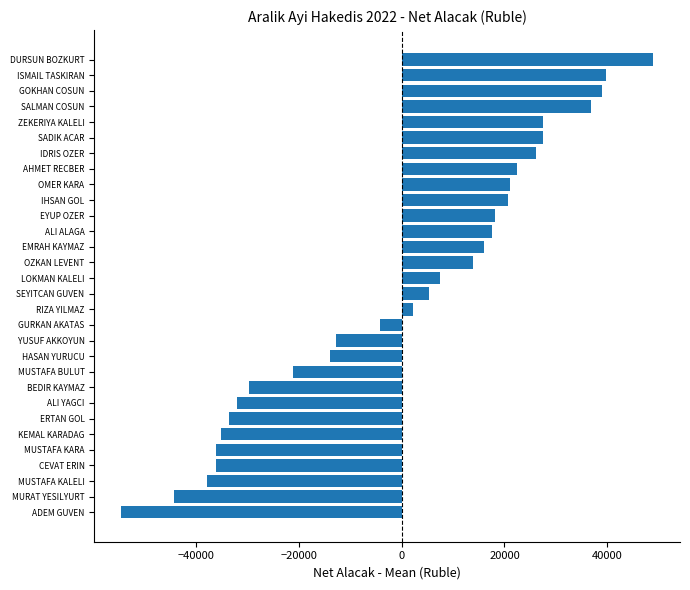

The value at SADIK ACAR is 16414.0. True or false?

False